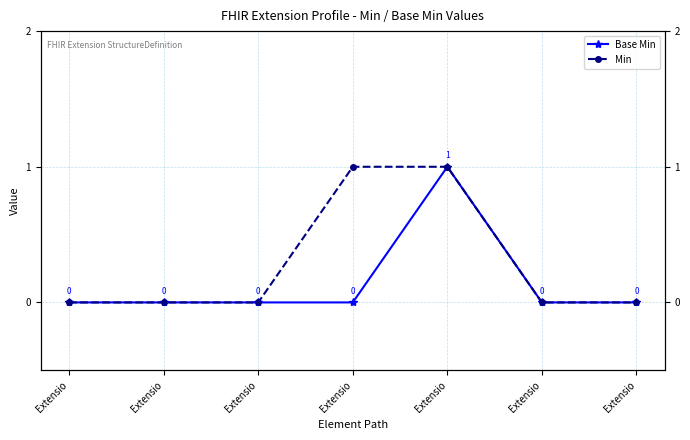

How many values in Base Min are above zero?

1